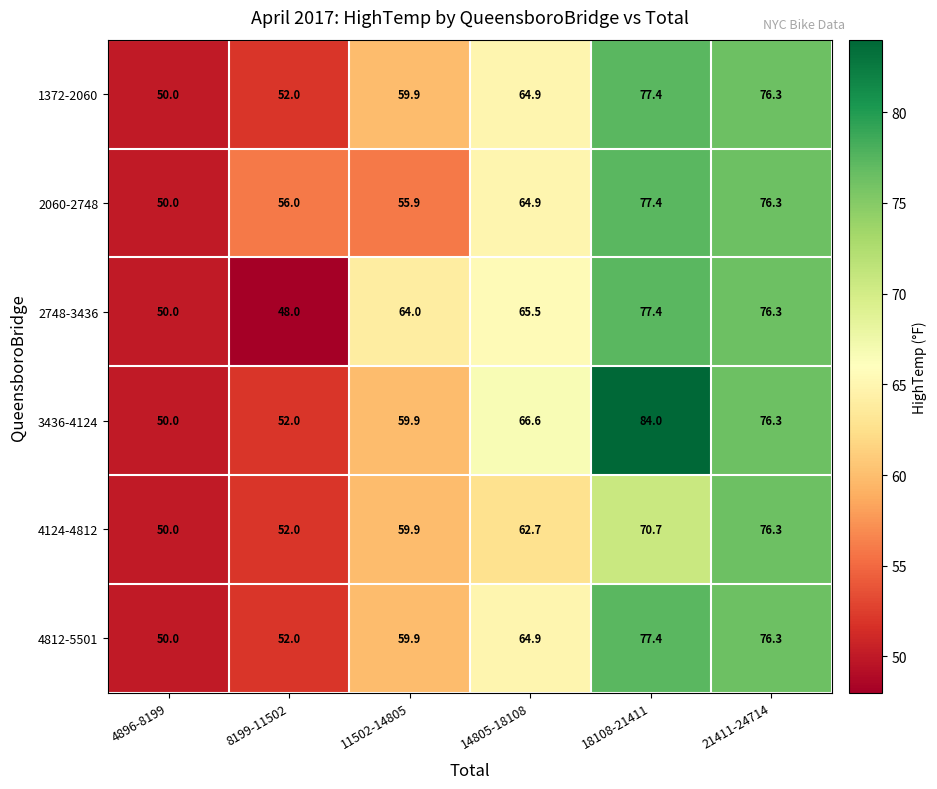

The 3436-4124 series shows 42.7 at 21411-24714. True or false?

False